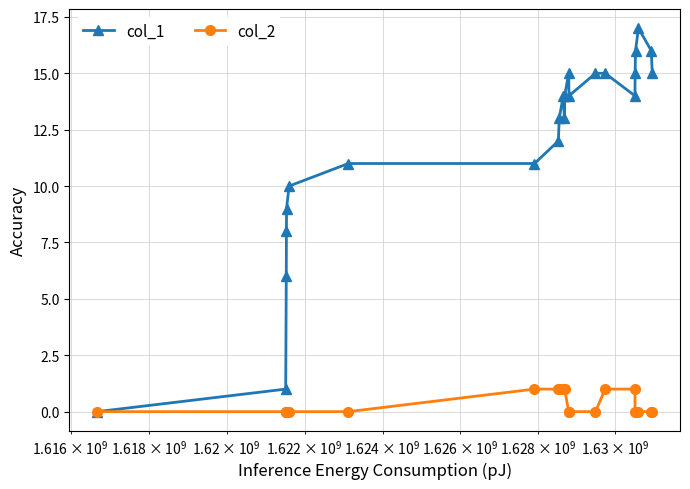

Which series has the largest total across all categories?

col_1